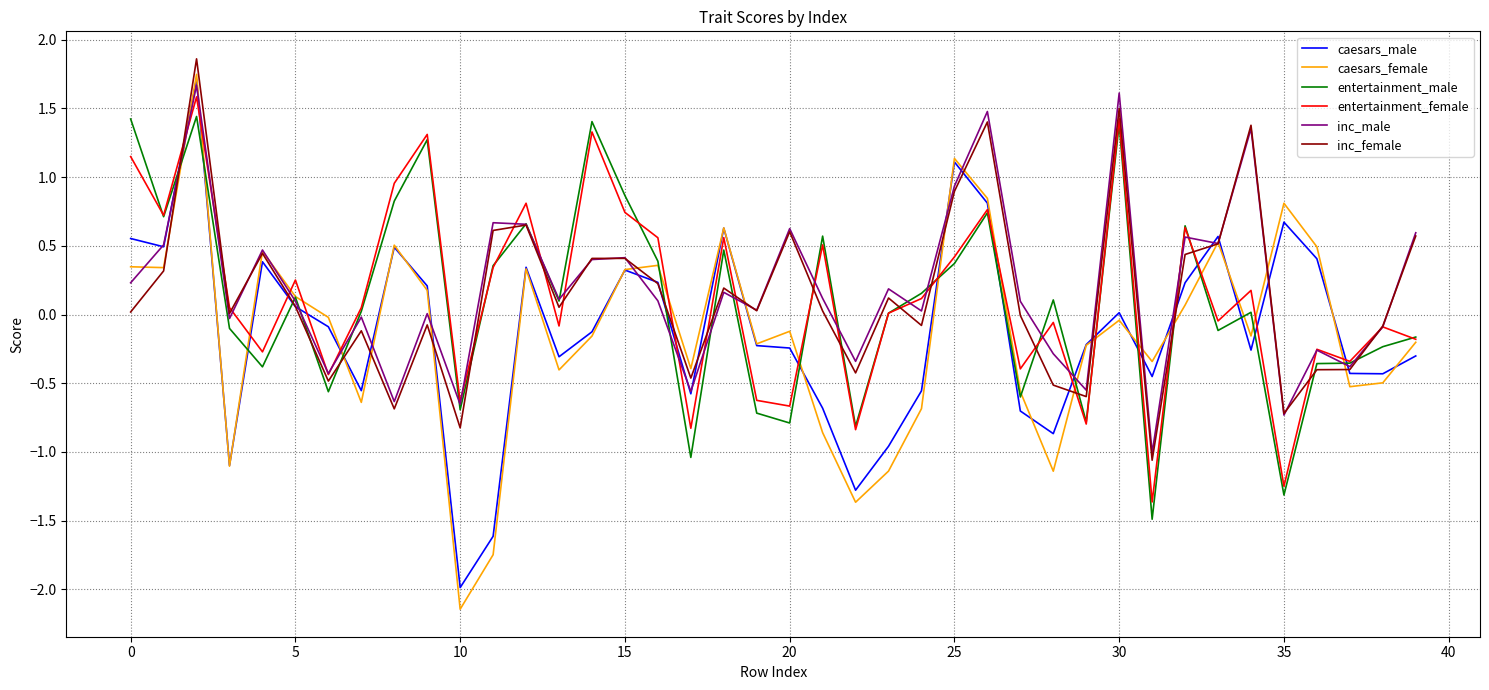

Which series has the largest range (max minus min)?

caesars_female